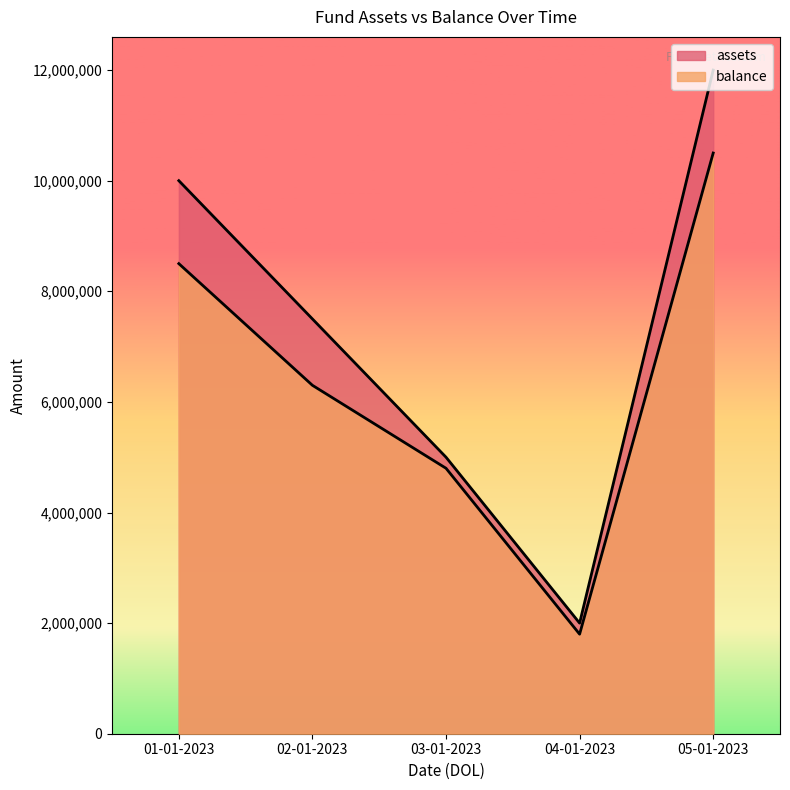

Is it true that assets equals 12000000 at 05-01-2023?

True